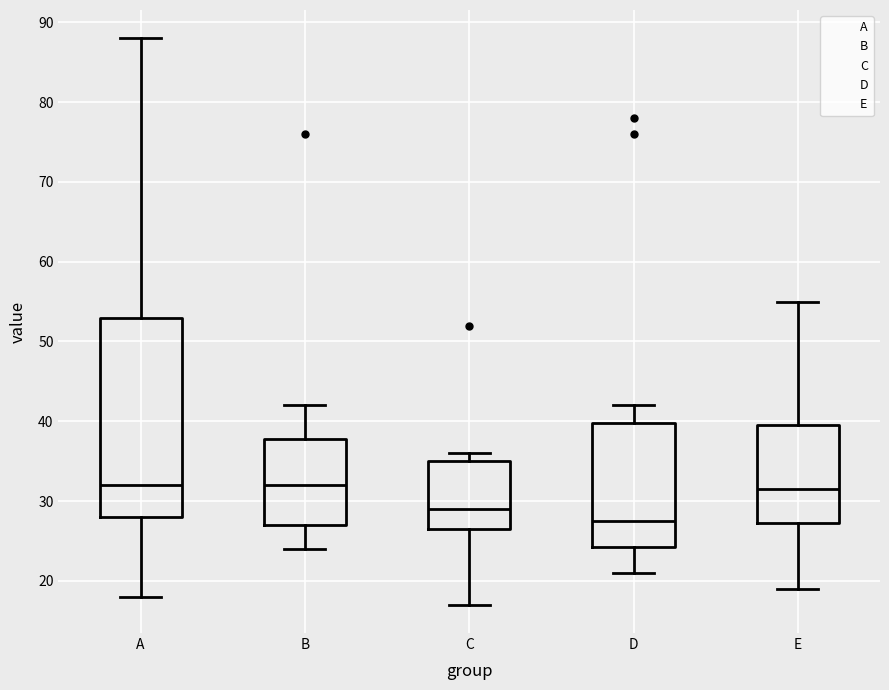

Which box is the tallest, from its lower edge to its upper edge?

A